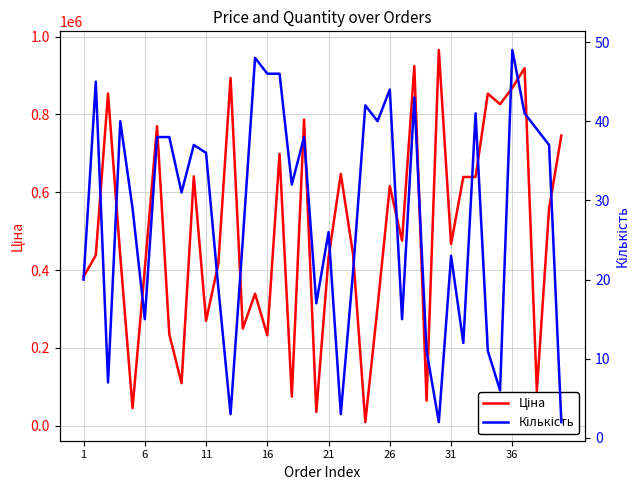

How many data points in Ціна are above 466796?

19